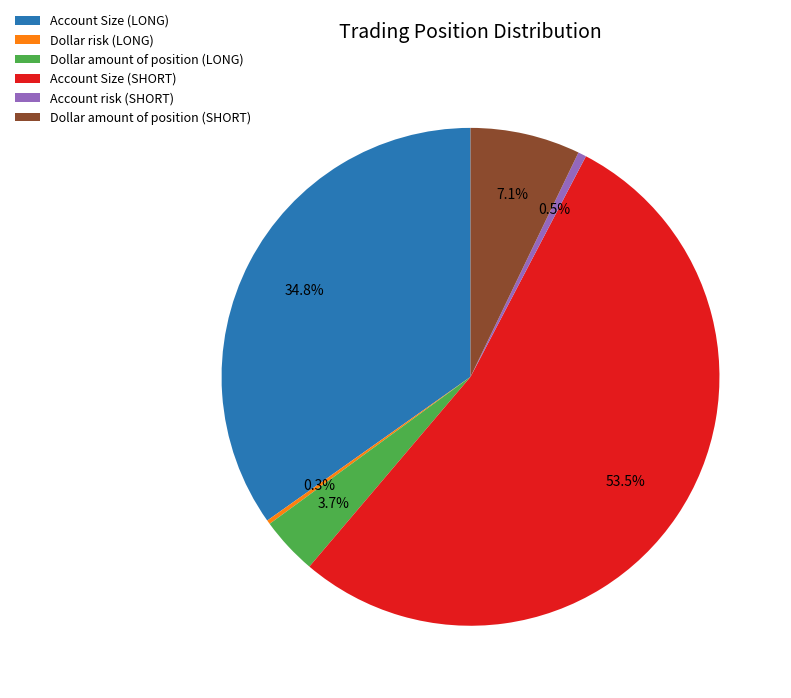

Combined, what portion of the pie is Account risk (SHORT) and Account Size (LONG)?

35.3%